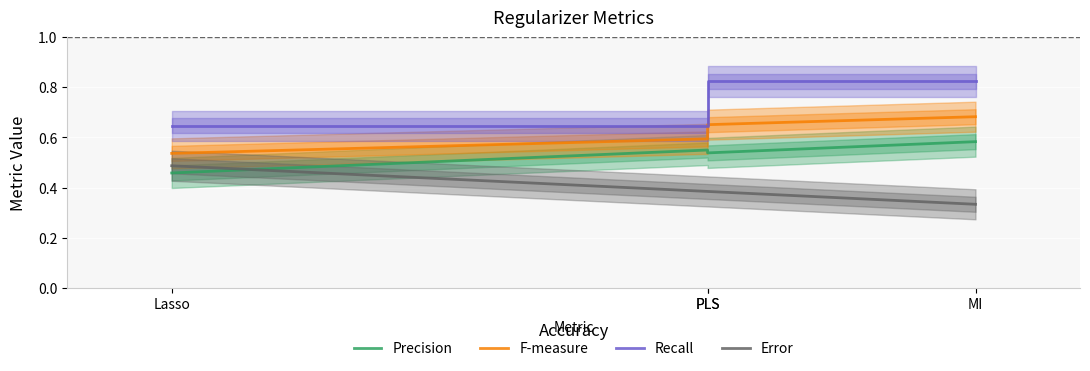

True or false: Recall has more than 0 interior local peaks.

False